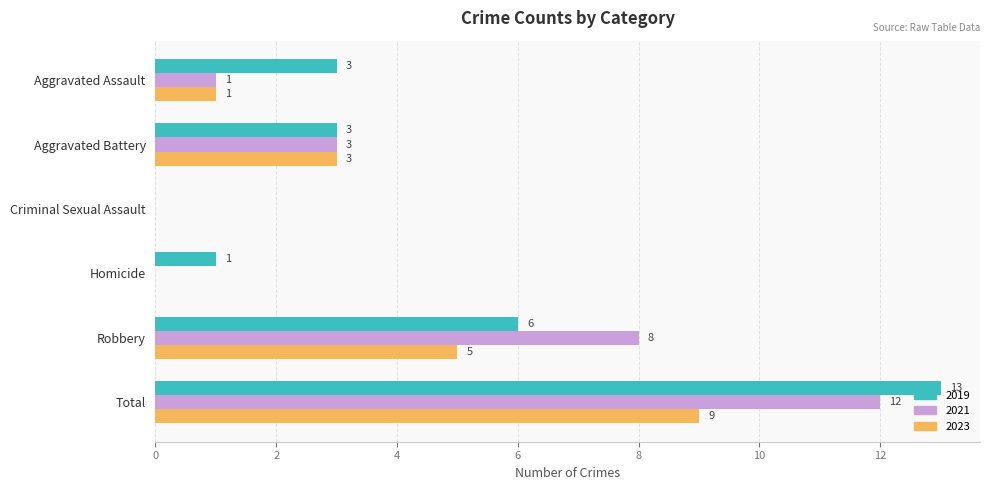

What is the sum of the 2023 values at Aggravated Assault and Total?

10